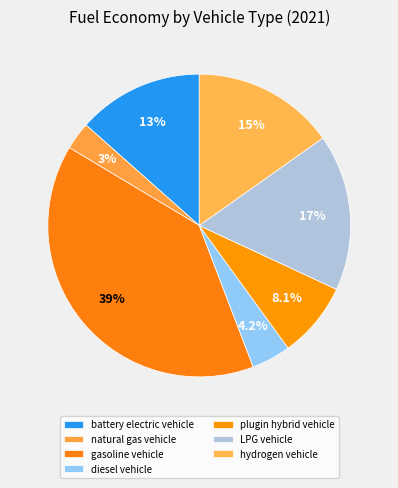

What percentage do battery electric vehicle and natural gas vehicle together represent?

16.4%